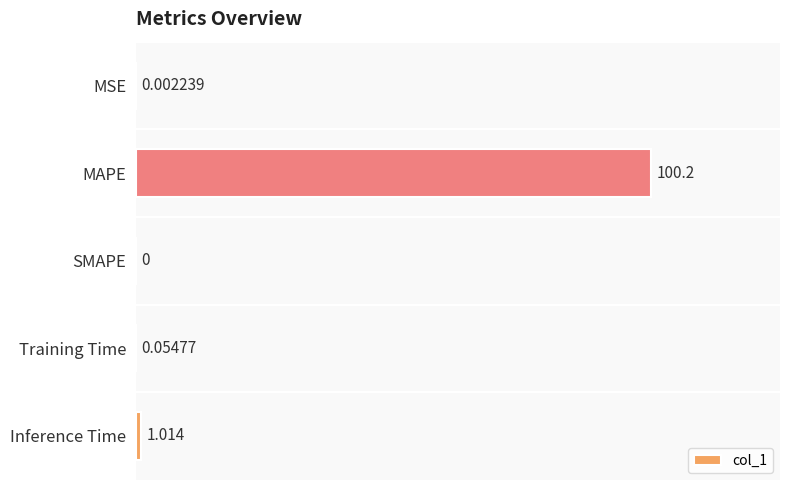

Between Training Time and MSE, which is larger?

Training Time